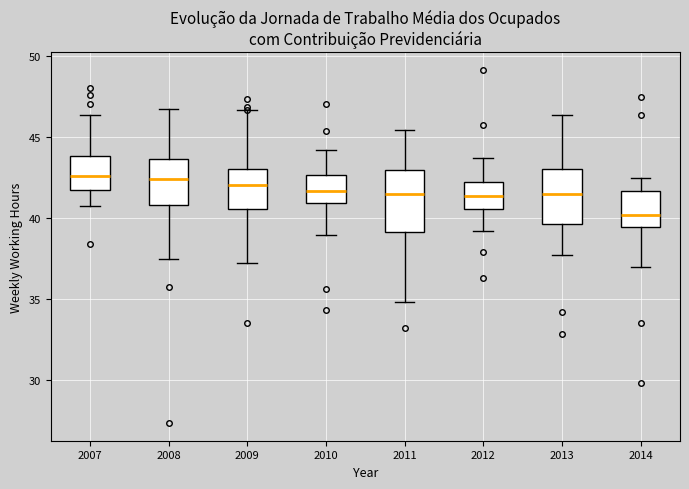

Reading left to right, read every box against the y-axis: the position of its median line, the range the box covers, and the ends of its whiskers. The values are not printed on the chart, so give them approximately, as read against the axis.

2007: median 42.5, box 41.5 to 44.0, whiskers 40.5 to 46.5
2008: median 42.5, box 41.0 to 43.5, whiskers 37.5 to 46.5
2009: median 42.0, box 40.5 to 43.0, whiskers 37.0 to 46.5
2010: median 41.5, box 41.0 to 42.5, whiskers 39.0 to 44.0
2011: median 41.5, box 39.0 to 43.0, whiskers 35.0 to 45.5
2012: median 41.5, box 40.5 to 42.0, whiskers 39.0 to 43.5
2013: median 41.5, box 39.5 to 43.0, whiskers 37.5 to 46.5
2014: median 40.0, box 39.5 to 41.5, whiskers 37.0 to 42.5